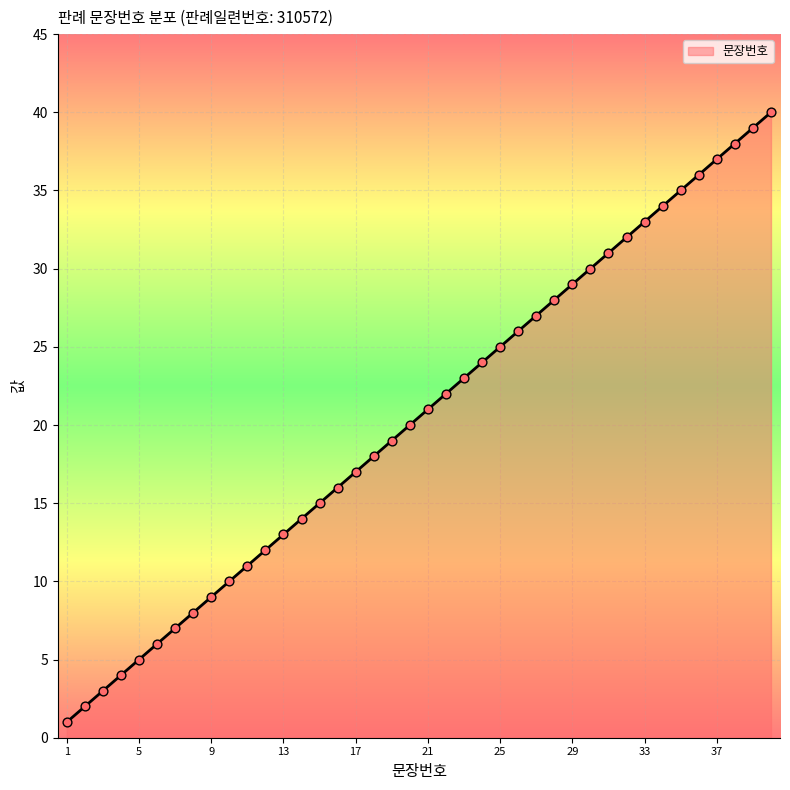

What is the difference between the maximum and minimum values?

39